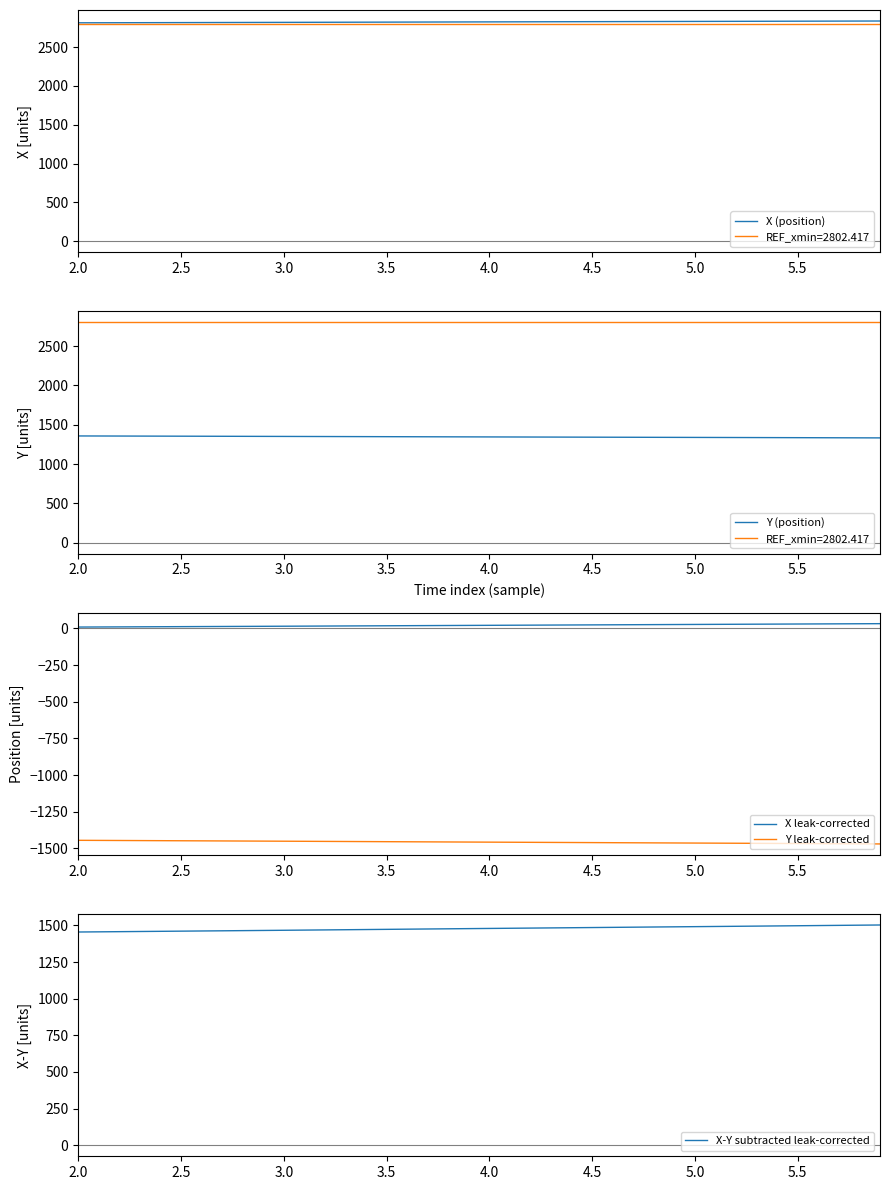

True or false: Y (position) and X leak-corrected intersect in this chart.

False